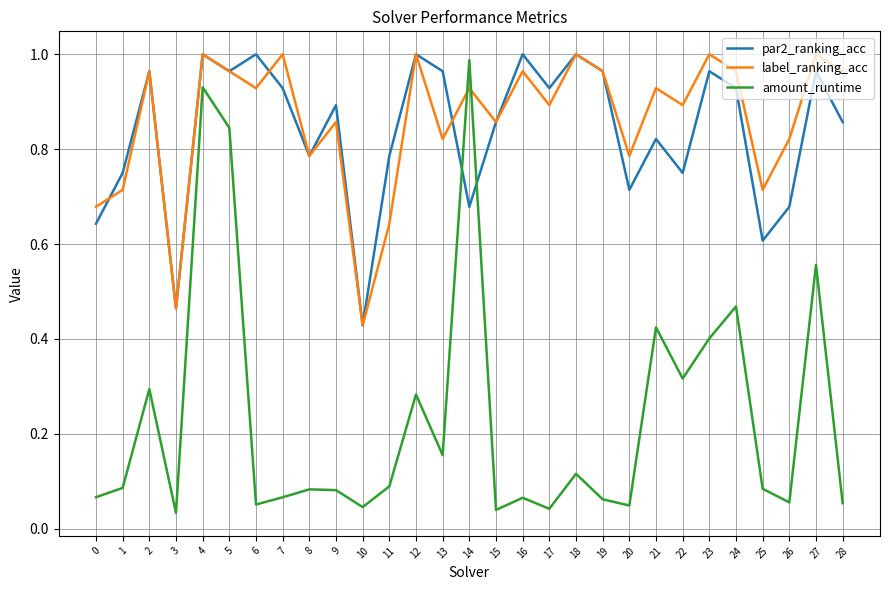

Between 22 and 28, which series saw the biggest shift?

amount_runtime